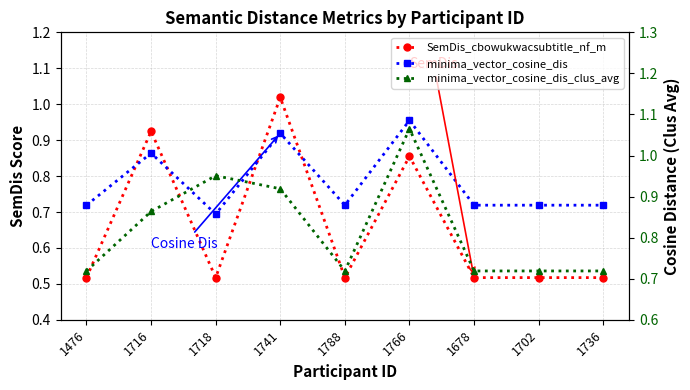

Which has a higher value, 1476 or 1766?

1766